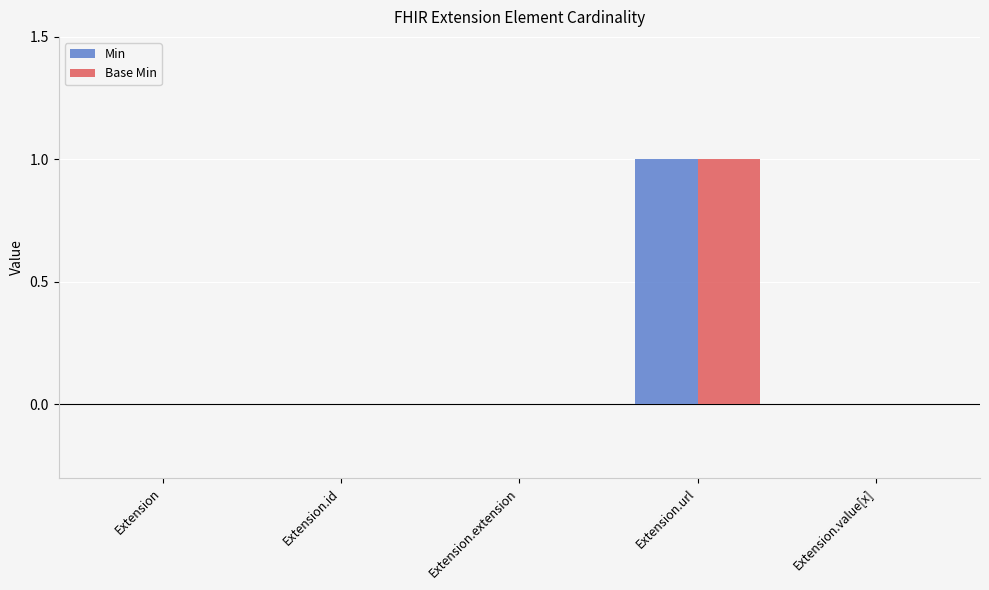

The value of Base Min at Extension.url is 0. True or false?

False